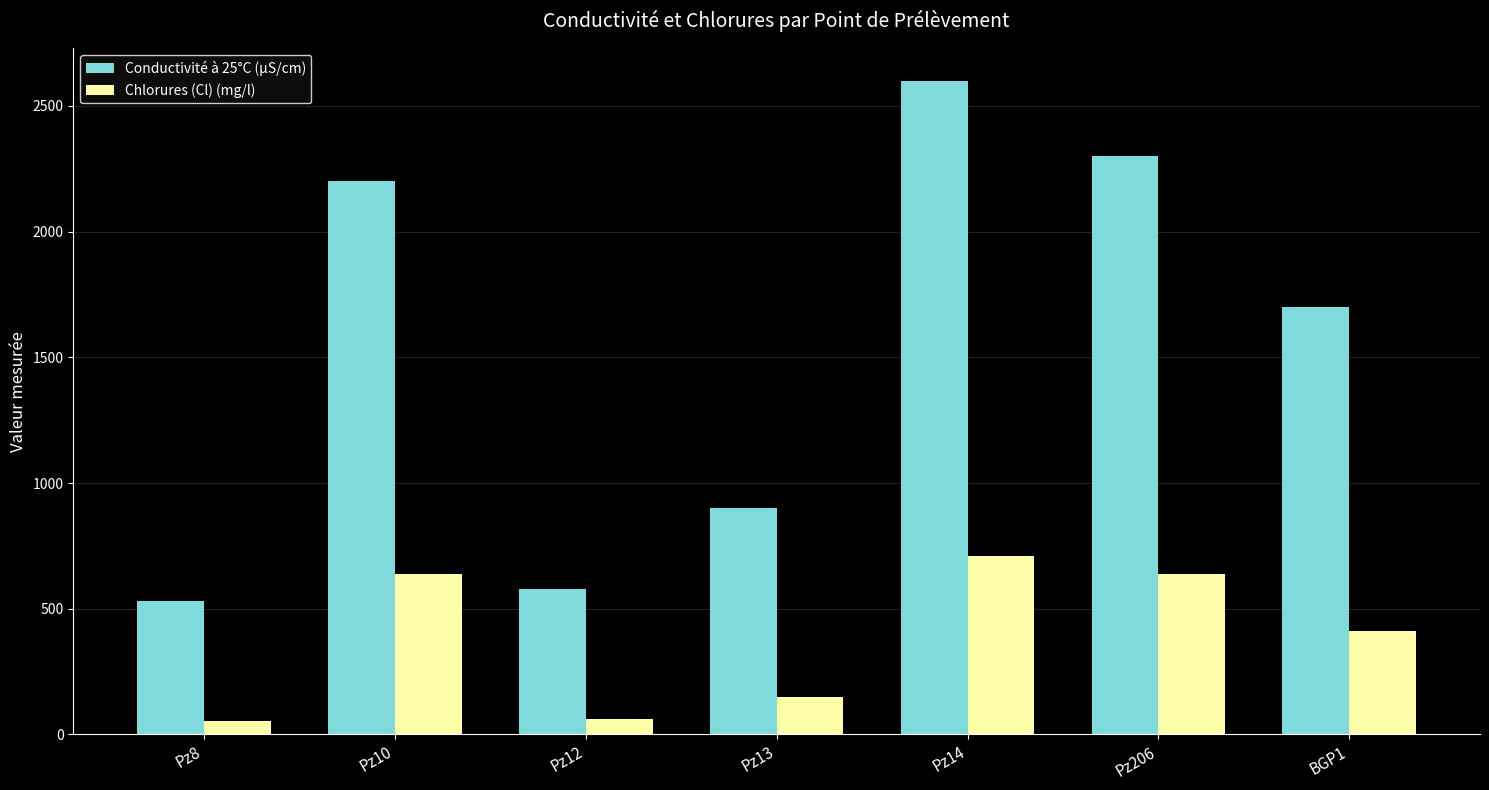

What value does the Chlorures (Cl) (mg/l) series have at Pz206, to the nearest 10?

640